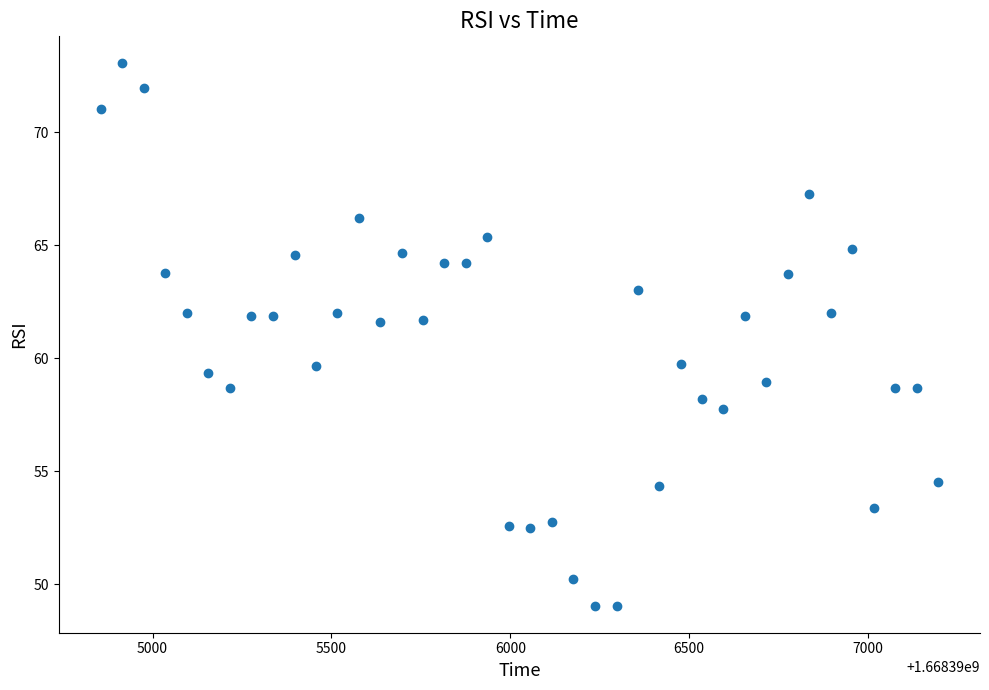

What is the range of X values (max minus min)?

2340.7